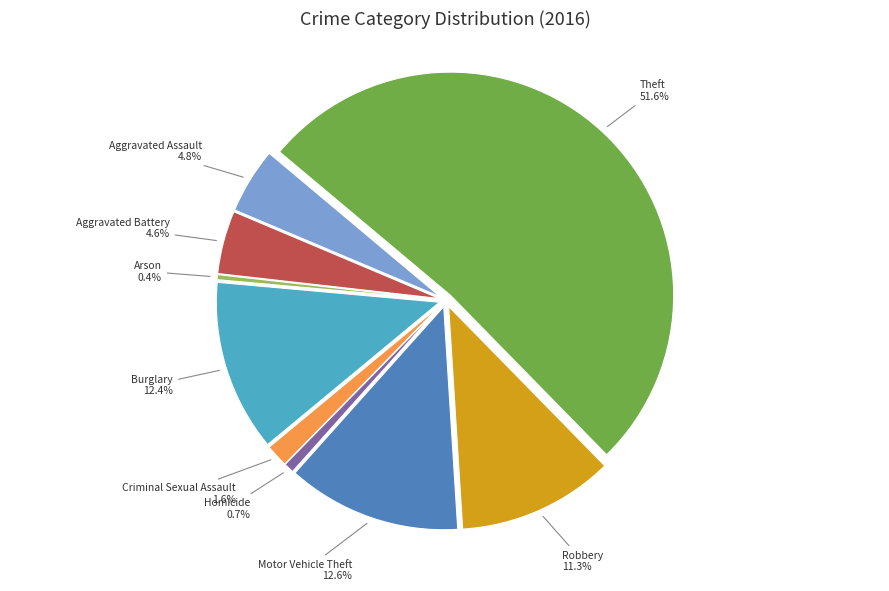

Is it true that Criminal Sexual Assault is 1% of the pie?

False